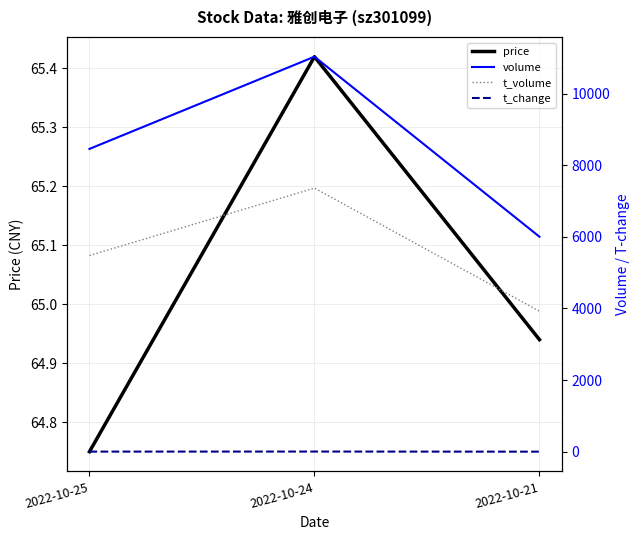

At how many categories does at least one series exceed 3737?

3